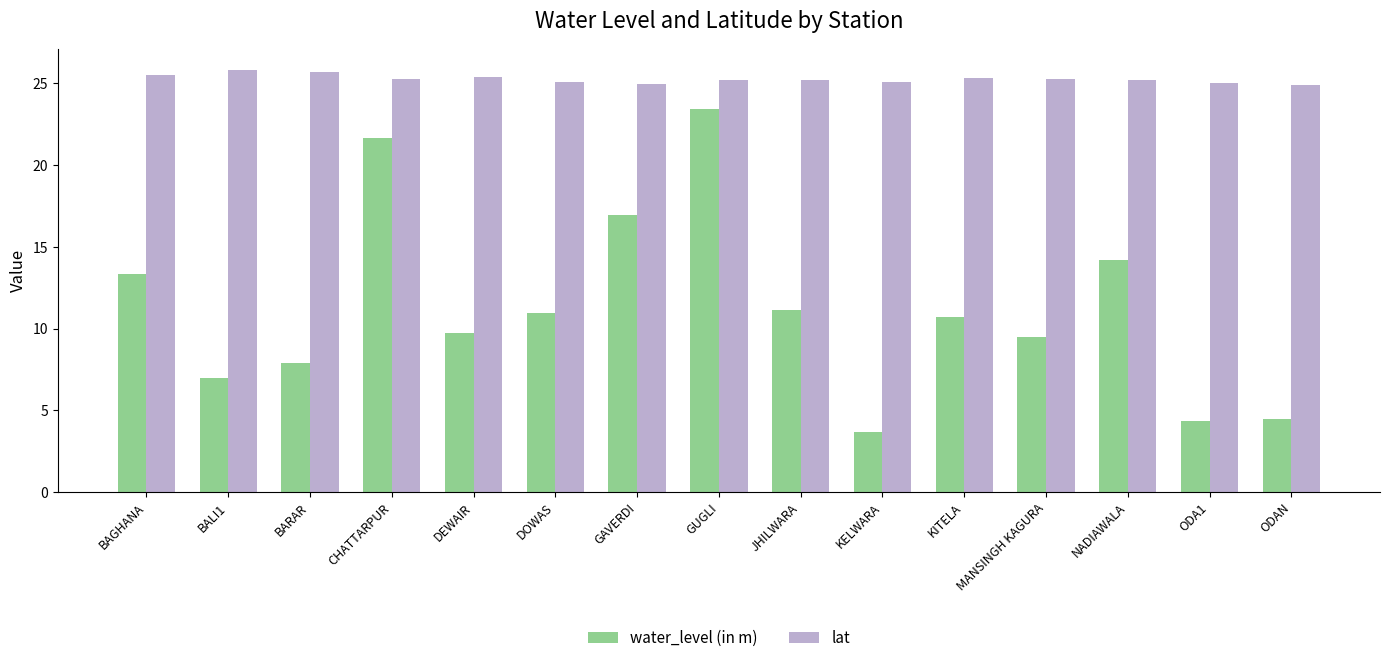

At how many categories does at least one series exceed 19?

15